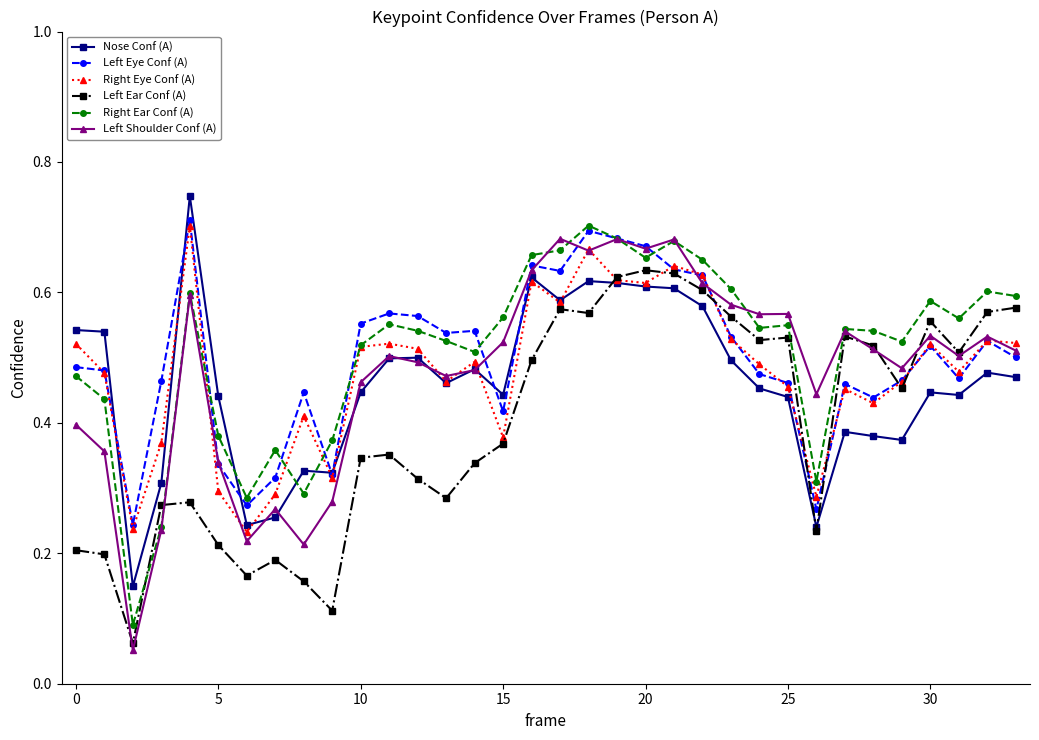

Count the Left Eye Conf (A) values in the range 0 to 1.

34